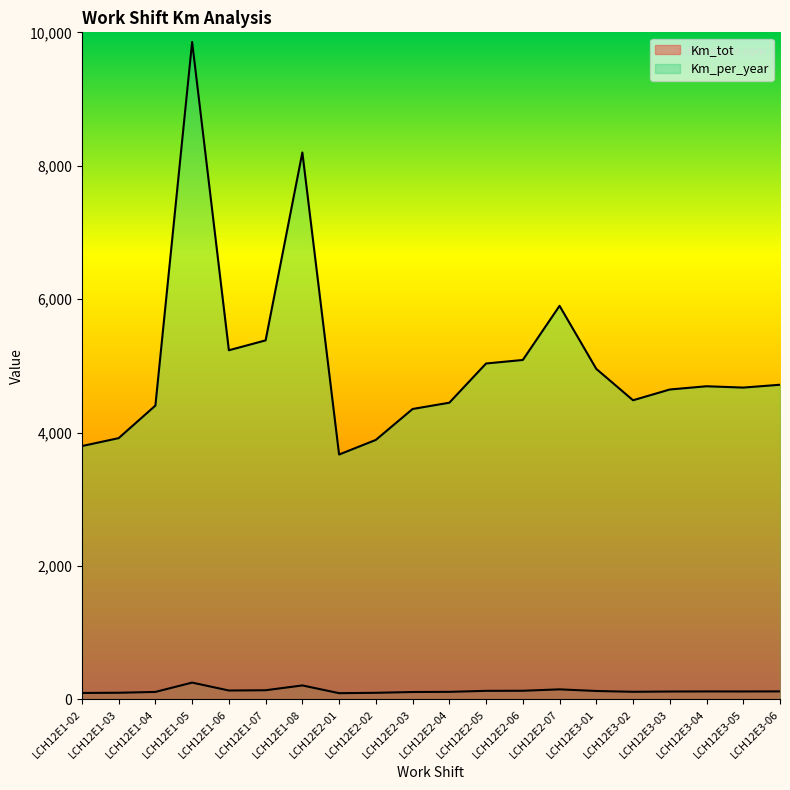

What is the difference between the second highest and second lowest values in the Km_tot series?

112.8